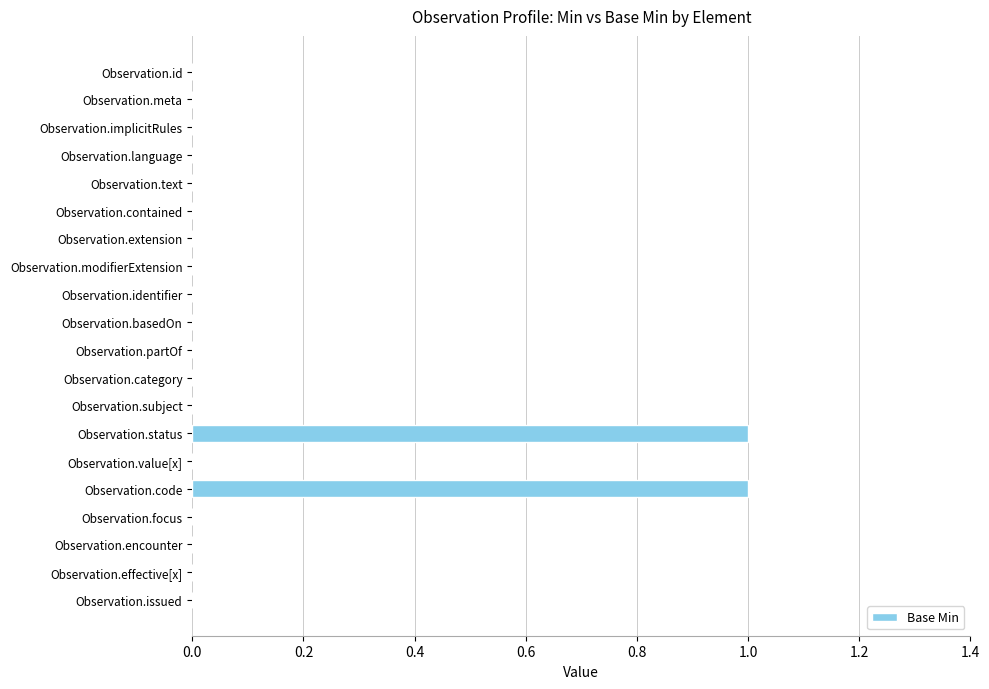

Which has a higher value, Observation.code or Observation.extension?

Observation.code